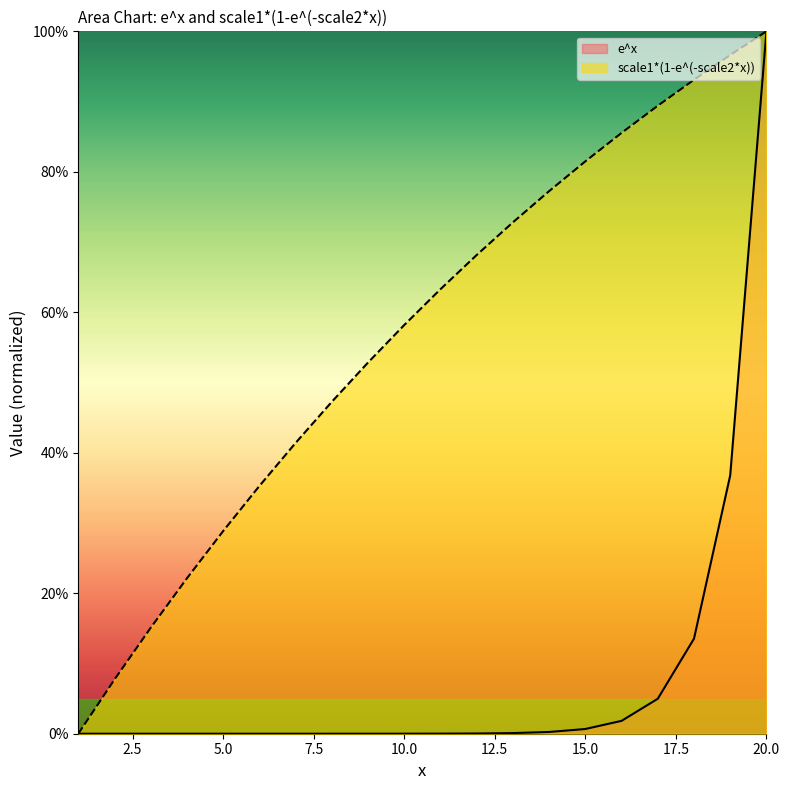

What is the maximum value shown in the chart?

1.0